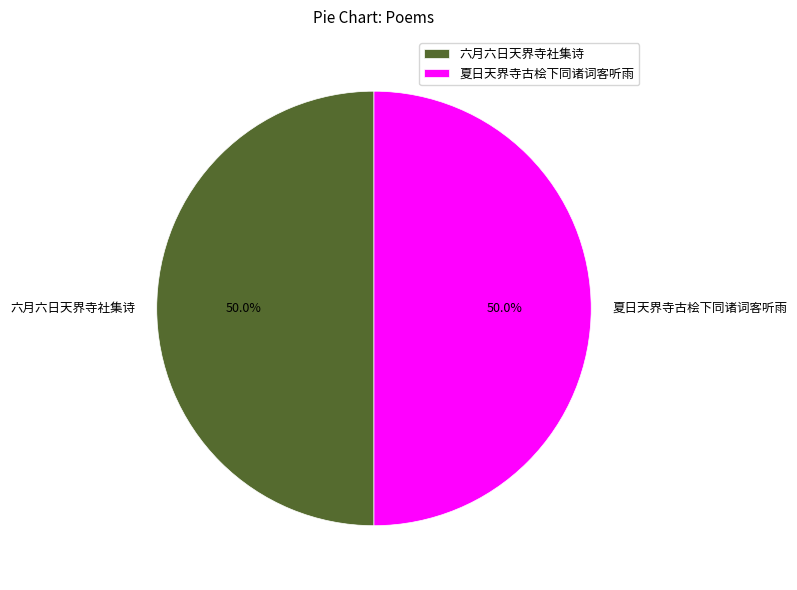

How many segments does this pie chart have?

2